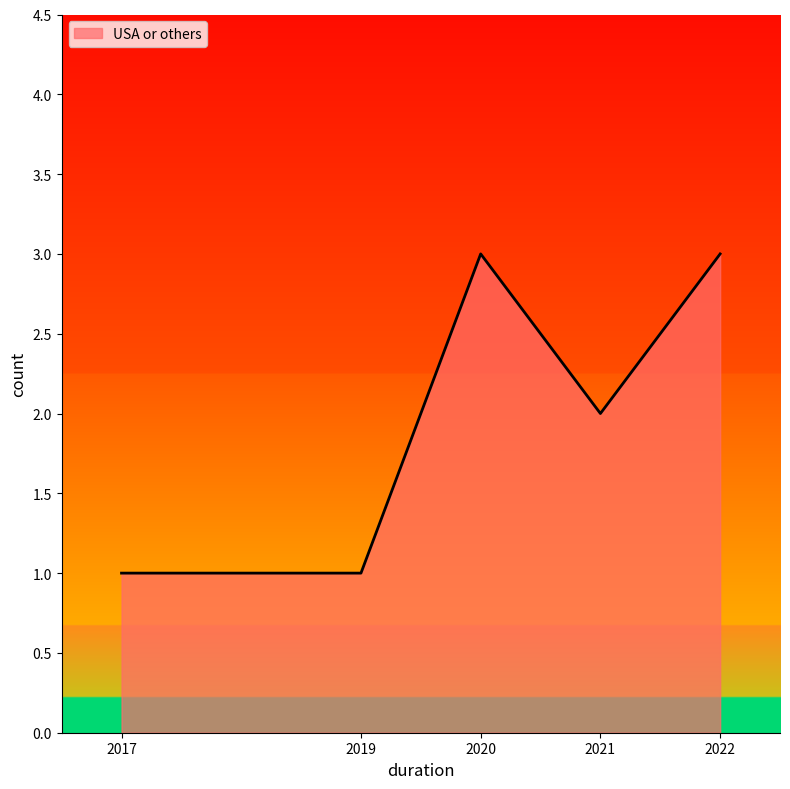

True or false: the data shows 4 at 2020.

False